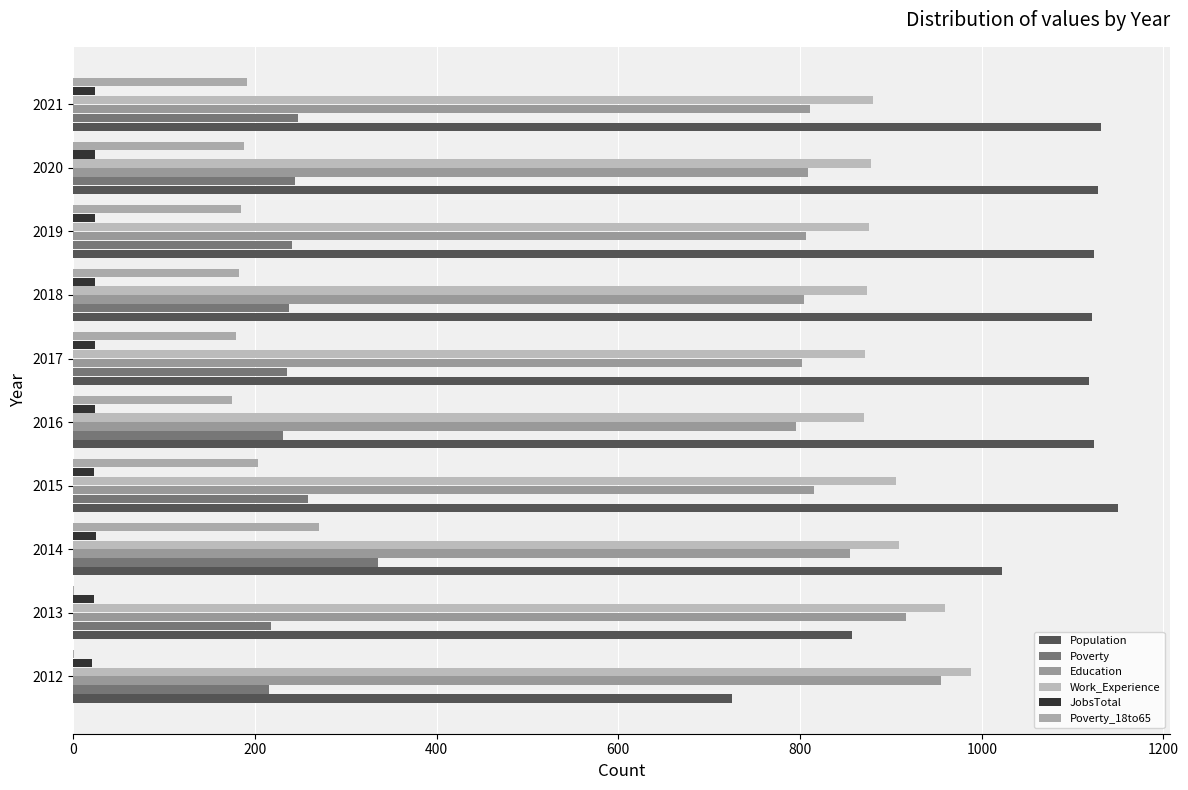

How many data points does each series have?

10